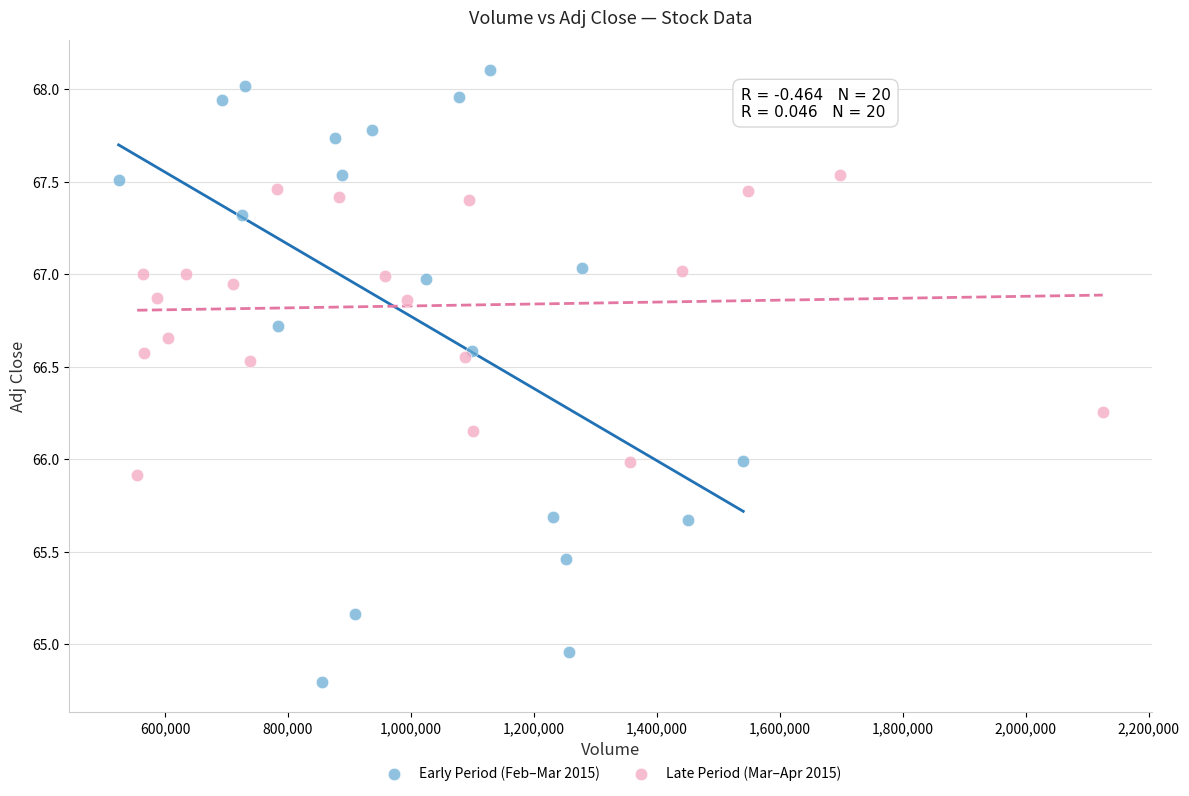

Which series contains the highest Y value?

Early Period (Feb–Mar 2015)